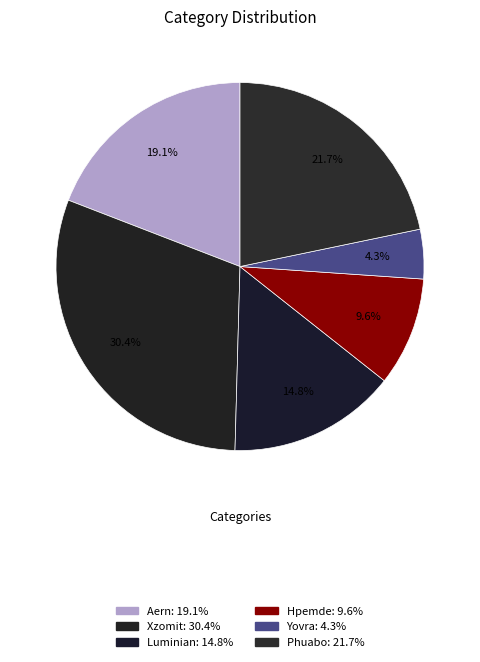

To the nearest percent, what is the difference between the largest and smallest slice percentages?

26%